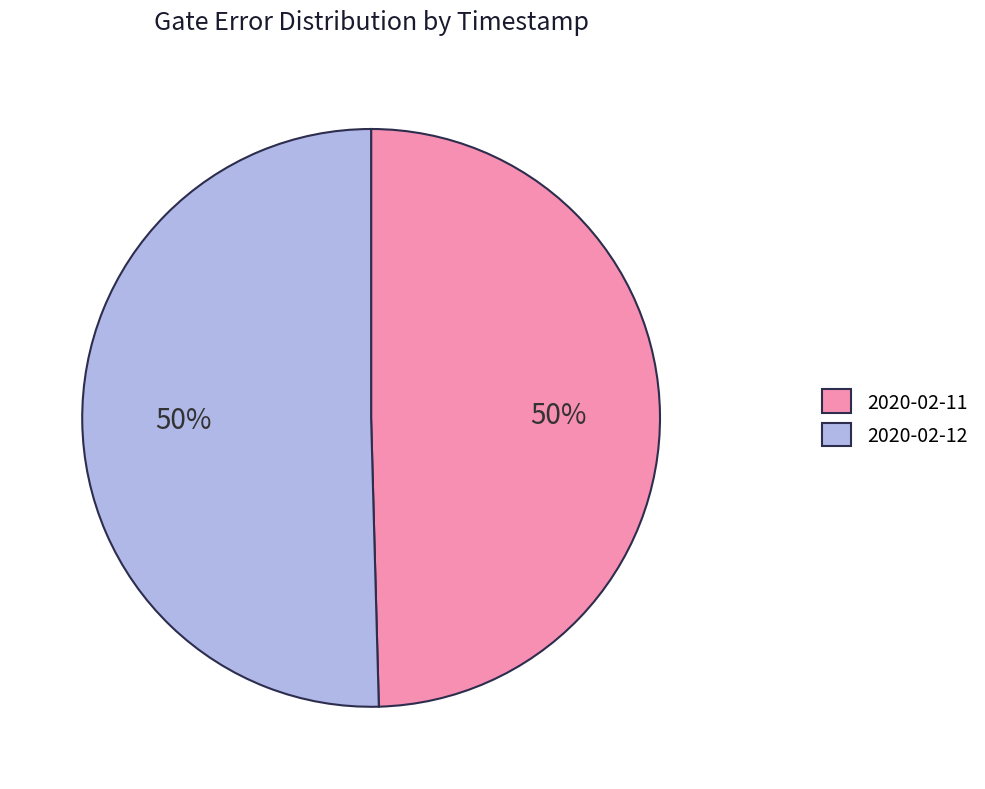

To the nearest percent, what is the combined percentage of 2020-02-12 and 2020-02-11?

100%